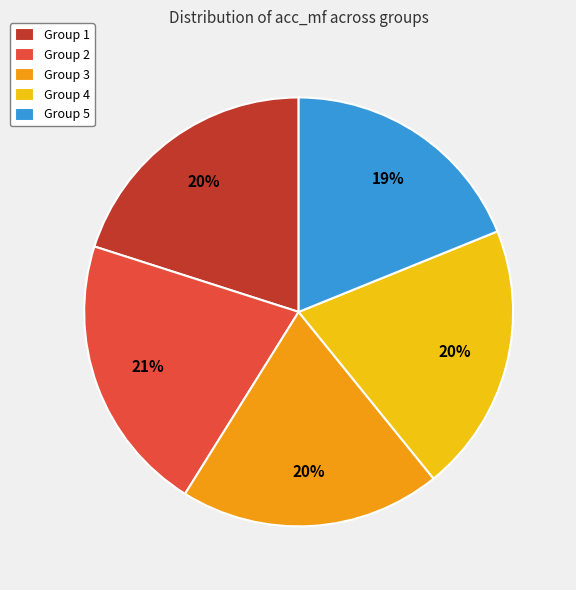

Which category has the smallest portion of the pie?

Group 5